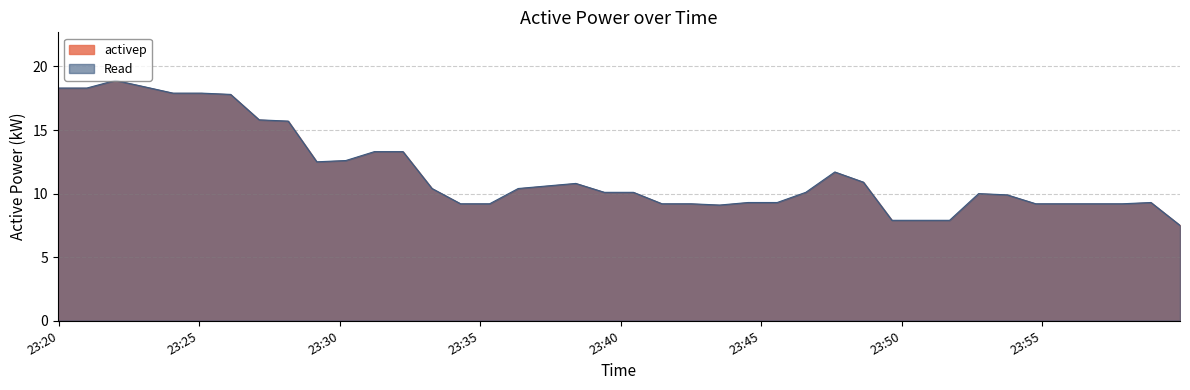

What is the sum of the values at 2022-01-24 23:19:58 and 2022-01-24 23:53:45?

28.2